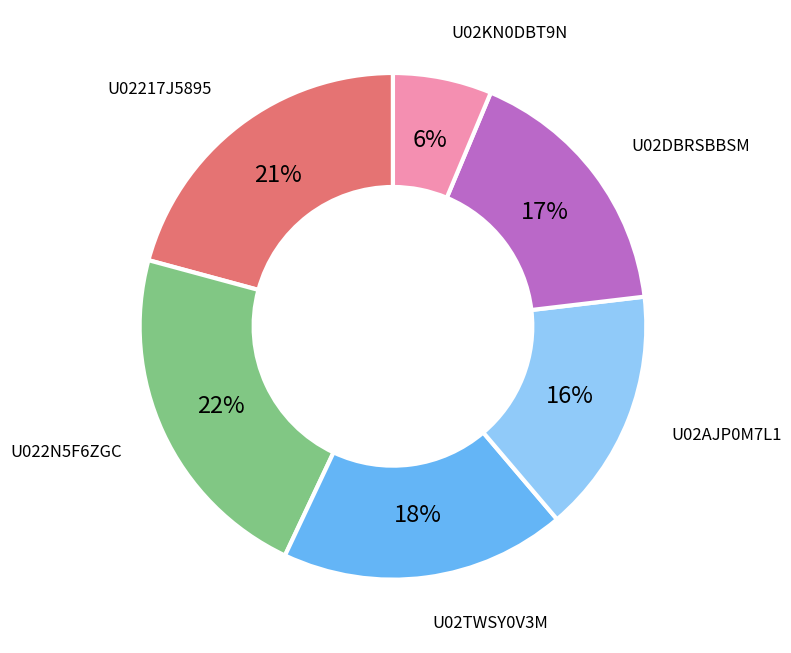

How many segments does this pie chart have?

6